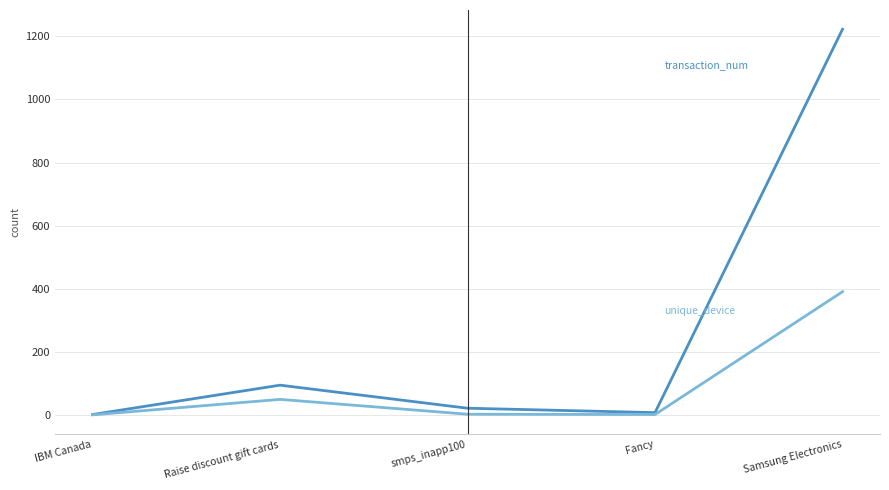

What is the greatest value displayed?

1222